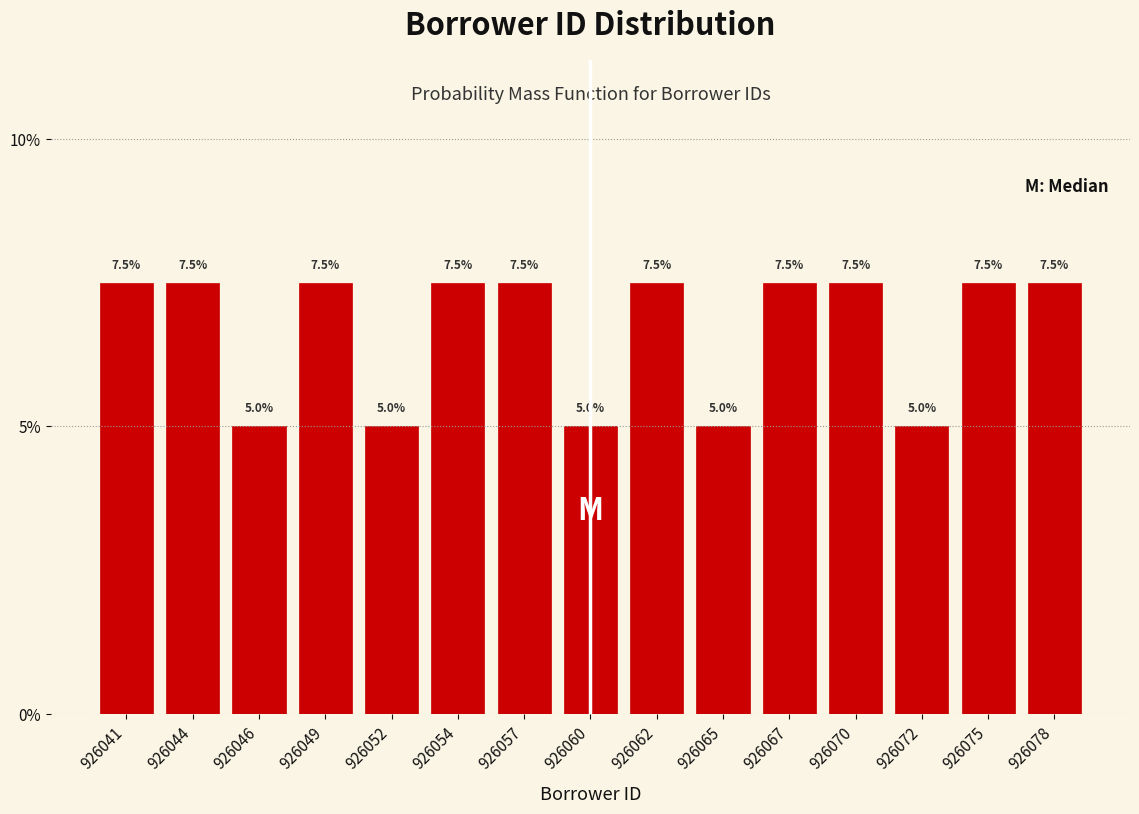

Reading left to right, transcribe all the data shown in this chart.

926041=7.5	926044=7.5	926046=5.0	926049=7.5	926052=5.0	926054=7.5	926057=7.5	926060=5.0	926062=7.5	926065=5.0	926067=7.5	926070=7.5	926072=5.0	926075=7.5	926078=7.5